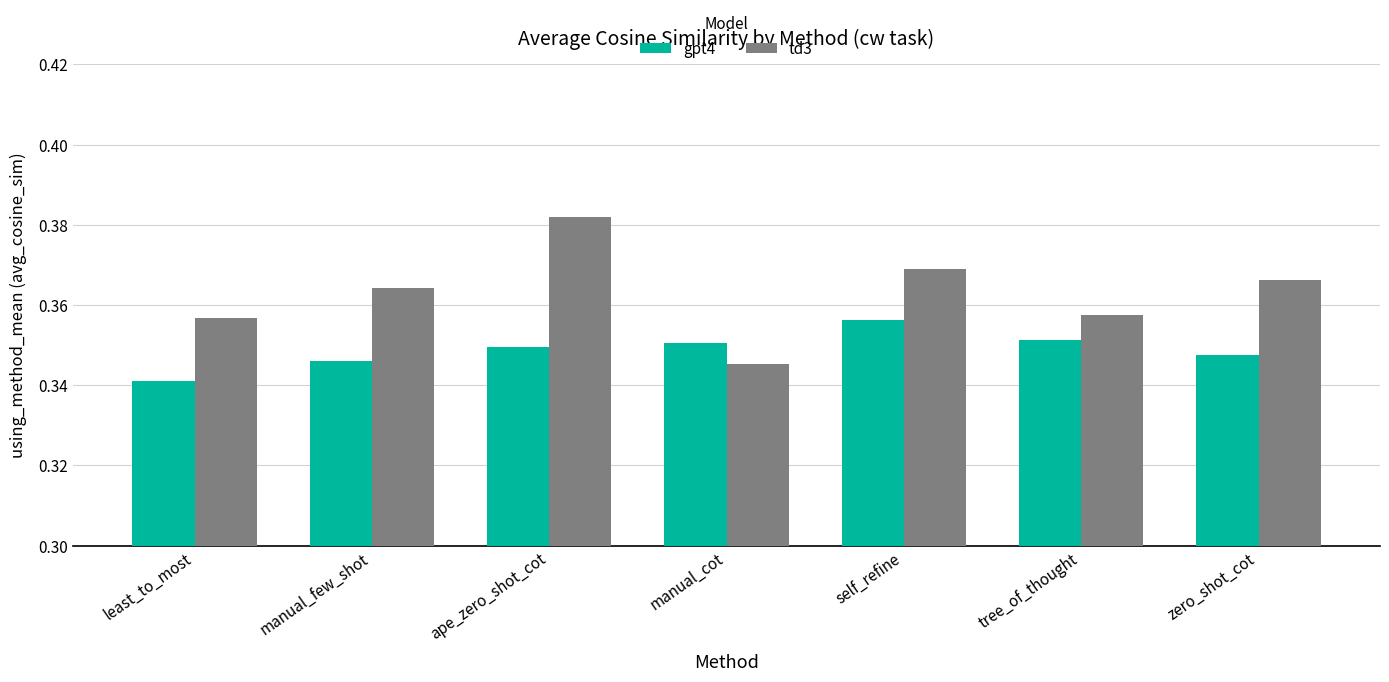

At which category is the sum across all series the highest?

ape_zero_shot_cot